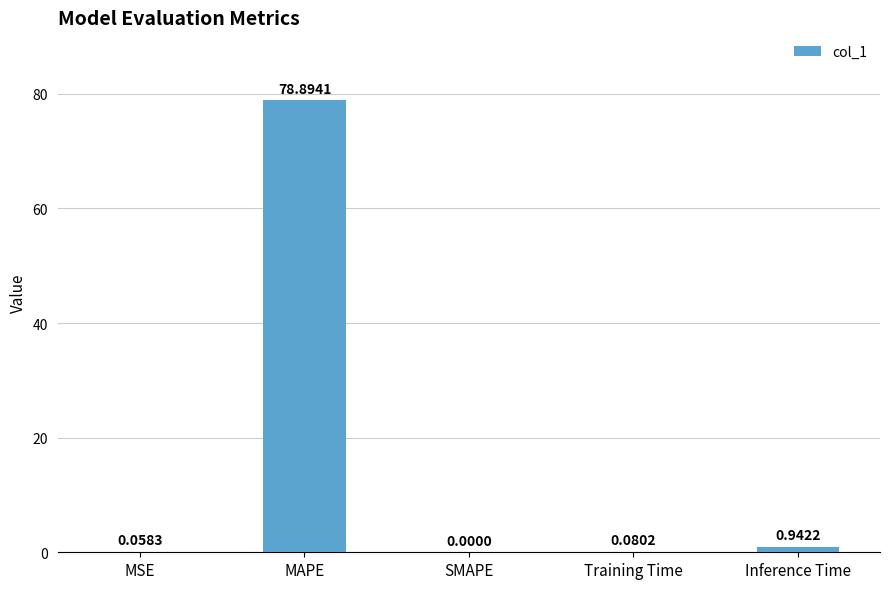

What is the sum of all values?

80.0